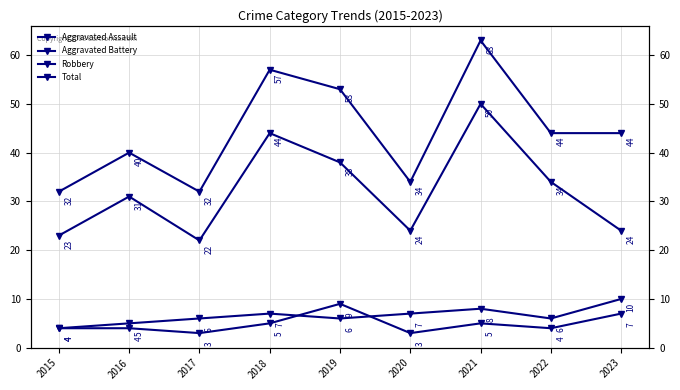

At which category is the sum across all series the highest?

2021